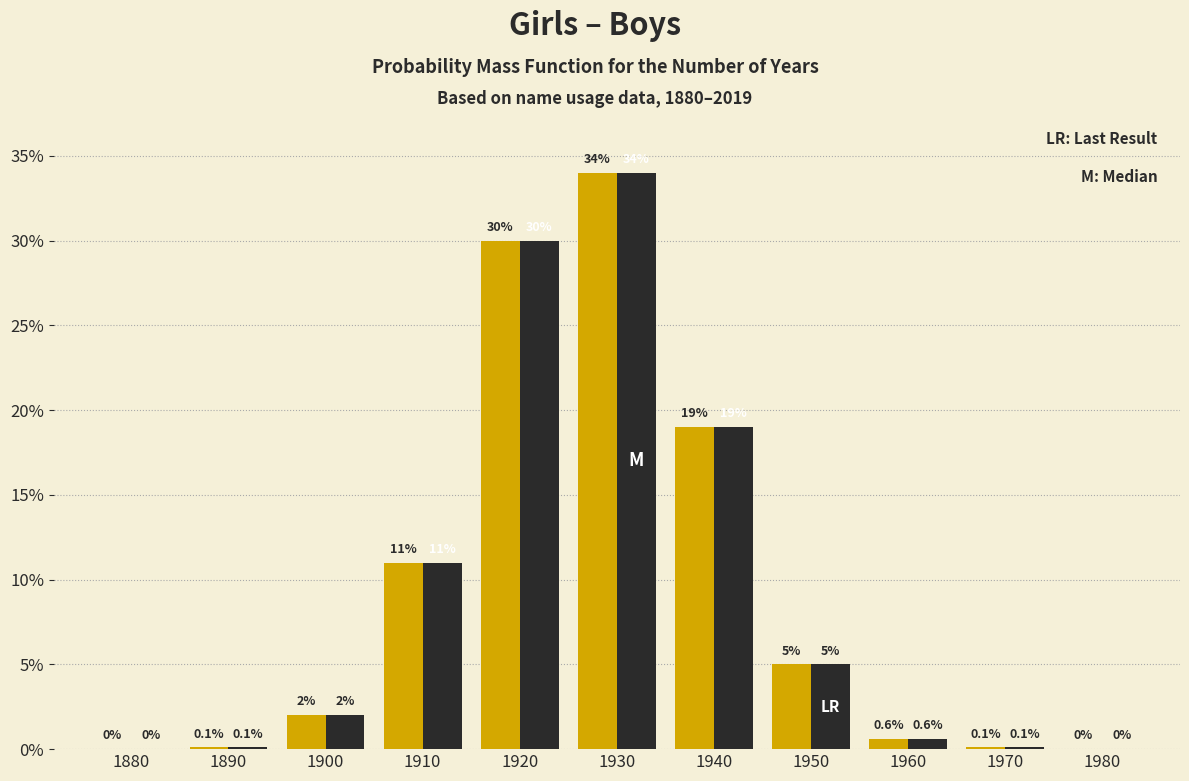

Reading left to right, what are all the values shown in this chart?

Girls: 1880=0.0	1890=0.1	1900=2.0	1910=11.0	1920=30.0	1930=34.0	1940=19.0	1950=5.0	1960=0.6	1970=0.1	1980=0.0
Boys: 1880=0.0	1890=0.1	1900=2.0	1910=11.0	1920=30.0	1930=34.0	1940=19.0	1950=5.0	1960=0.6	1970=0.1	1980=0.0